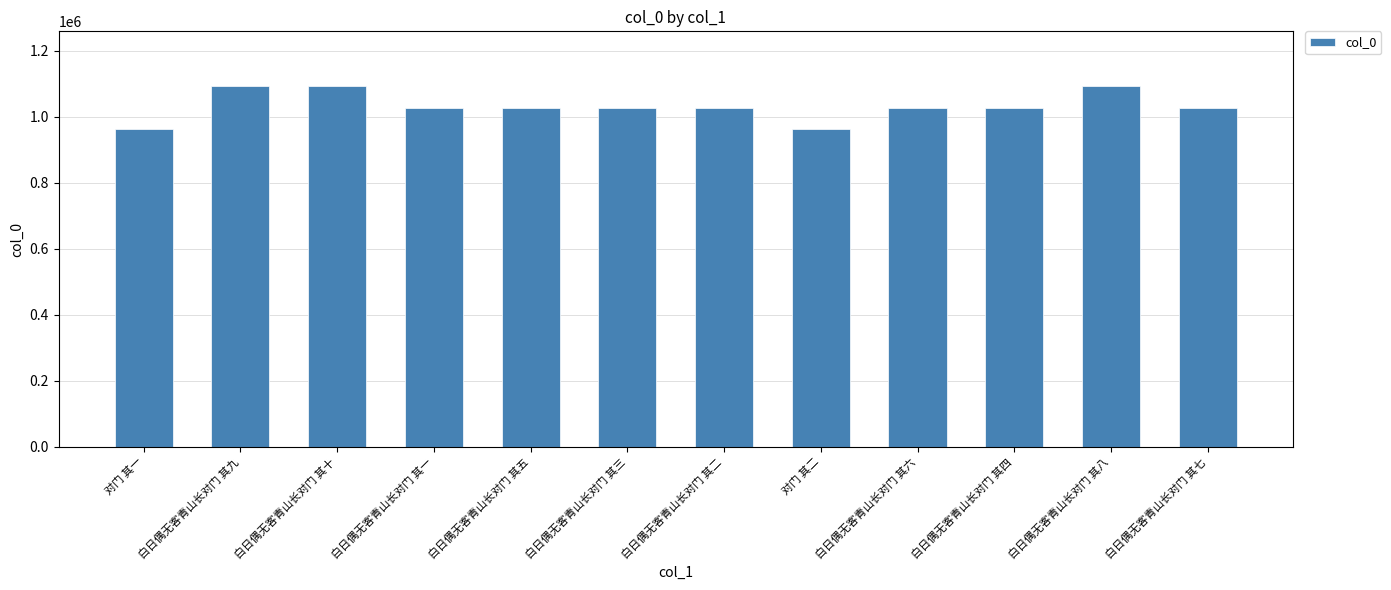

What is the label of the 9th bar from the left?

白日偶无客青山长对门 其六